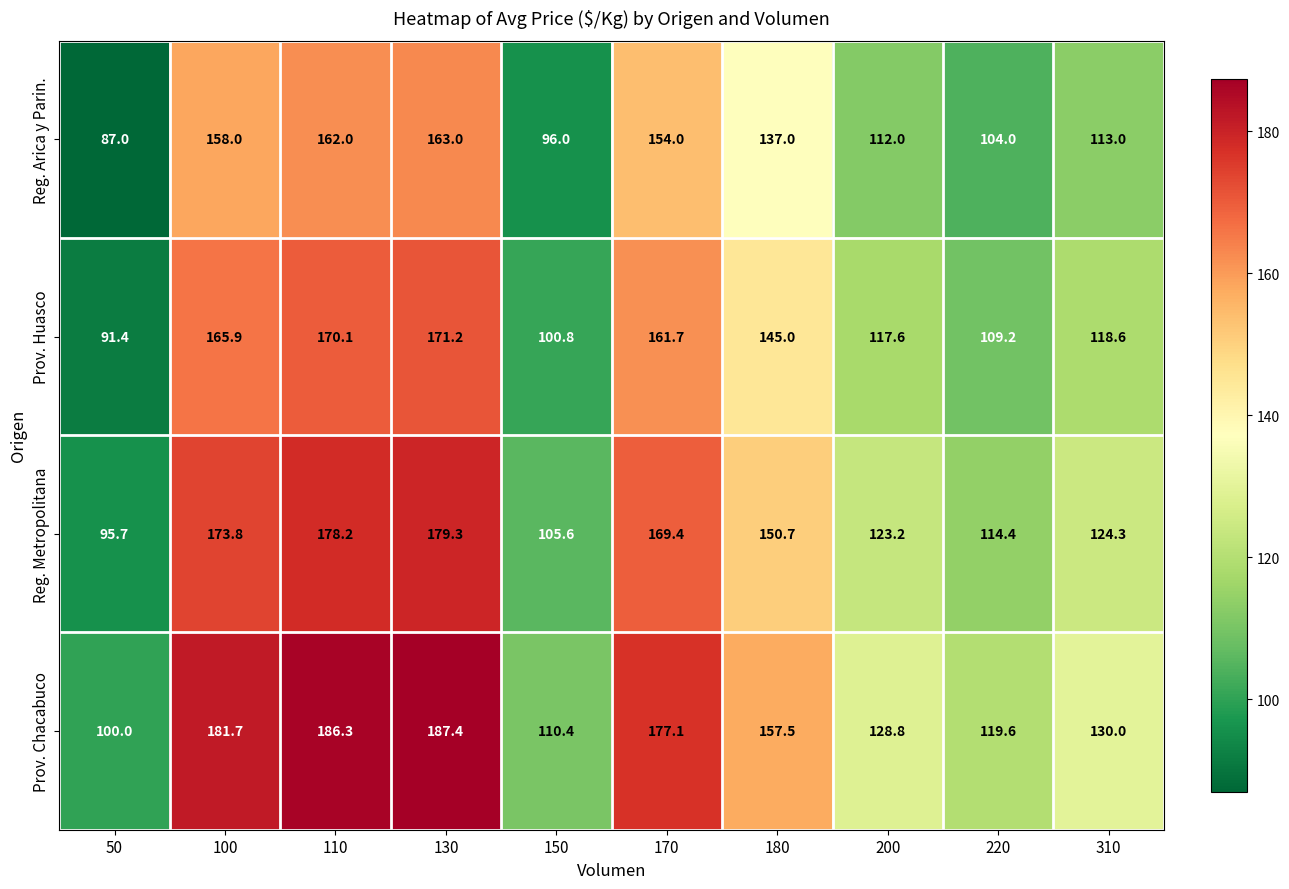

Which series has the largest total across all categories?

Prov. Chacabuco